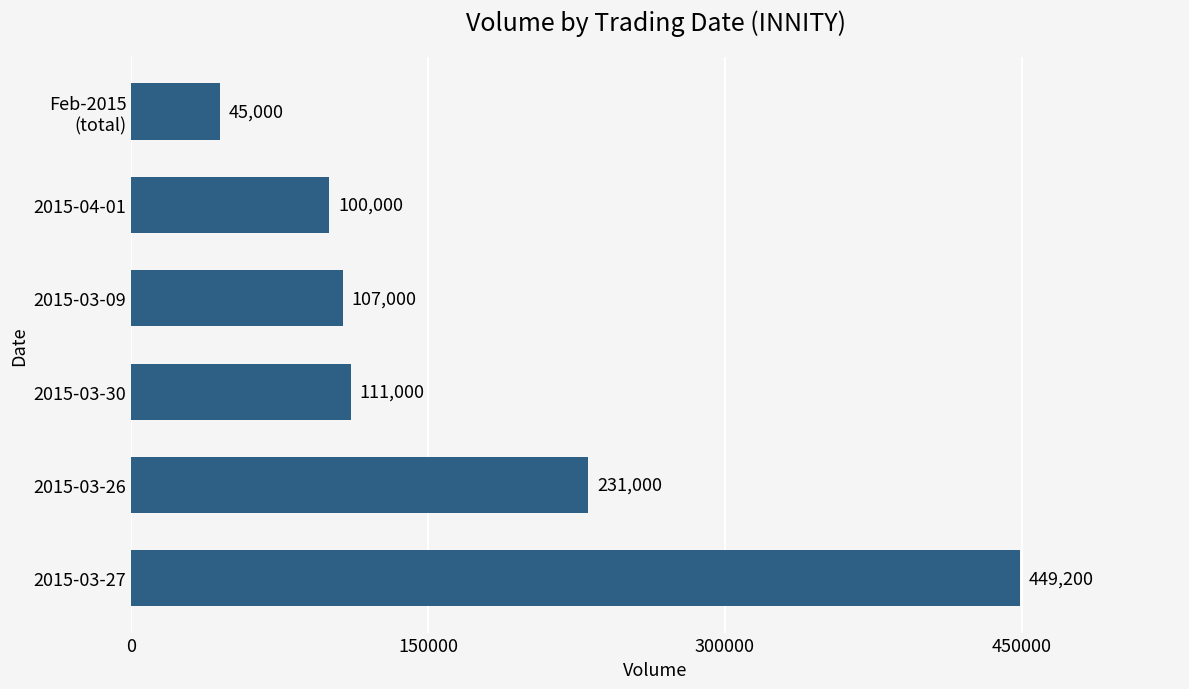

Where is the data nearest to the value 247100?

2015-03-26